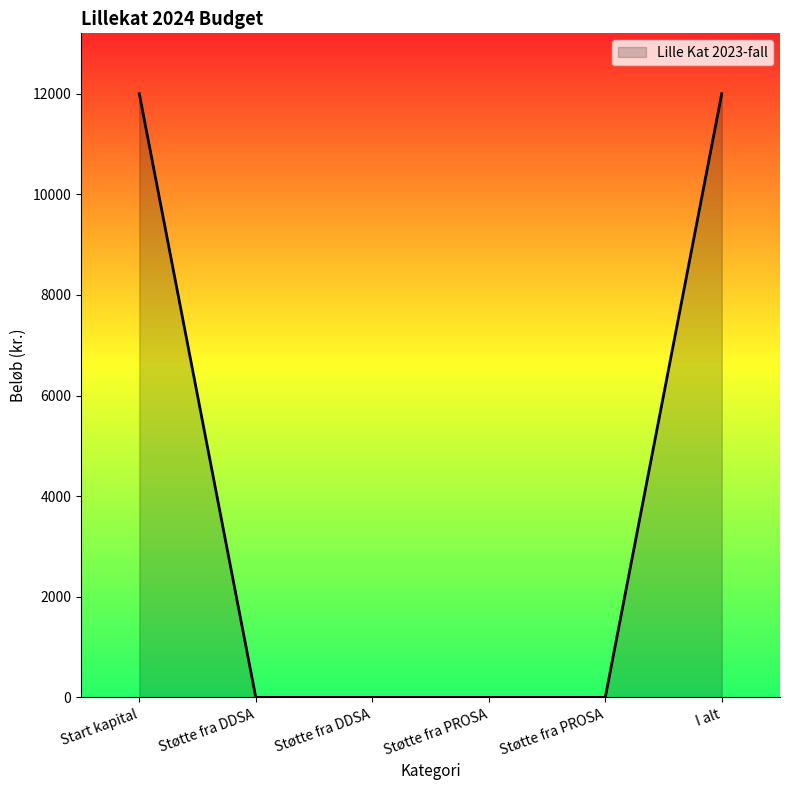

How many lines are shown in the chart?

1